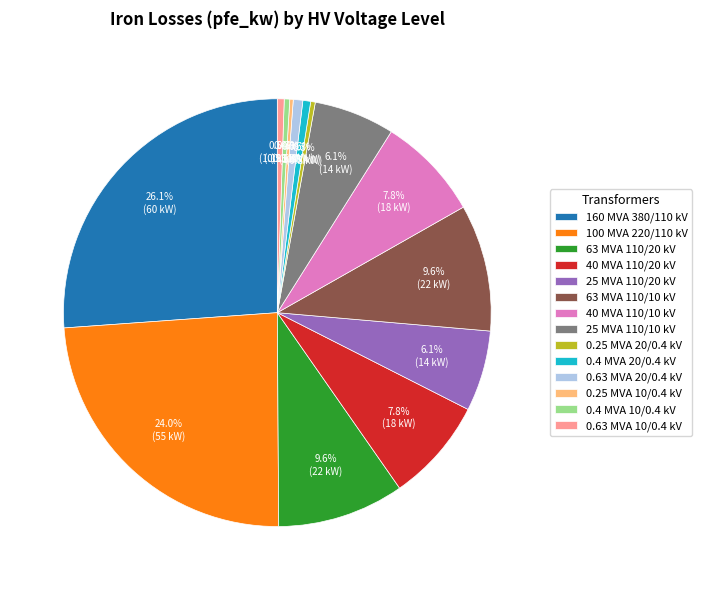

Does any single category account for the majority?

No